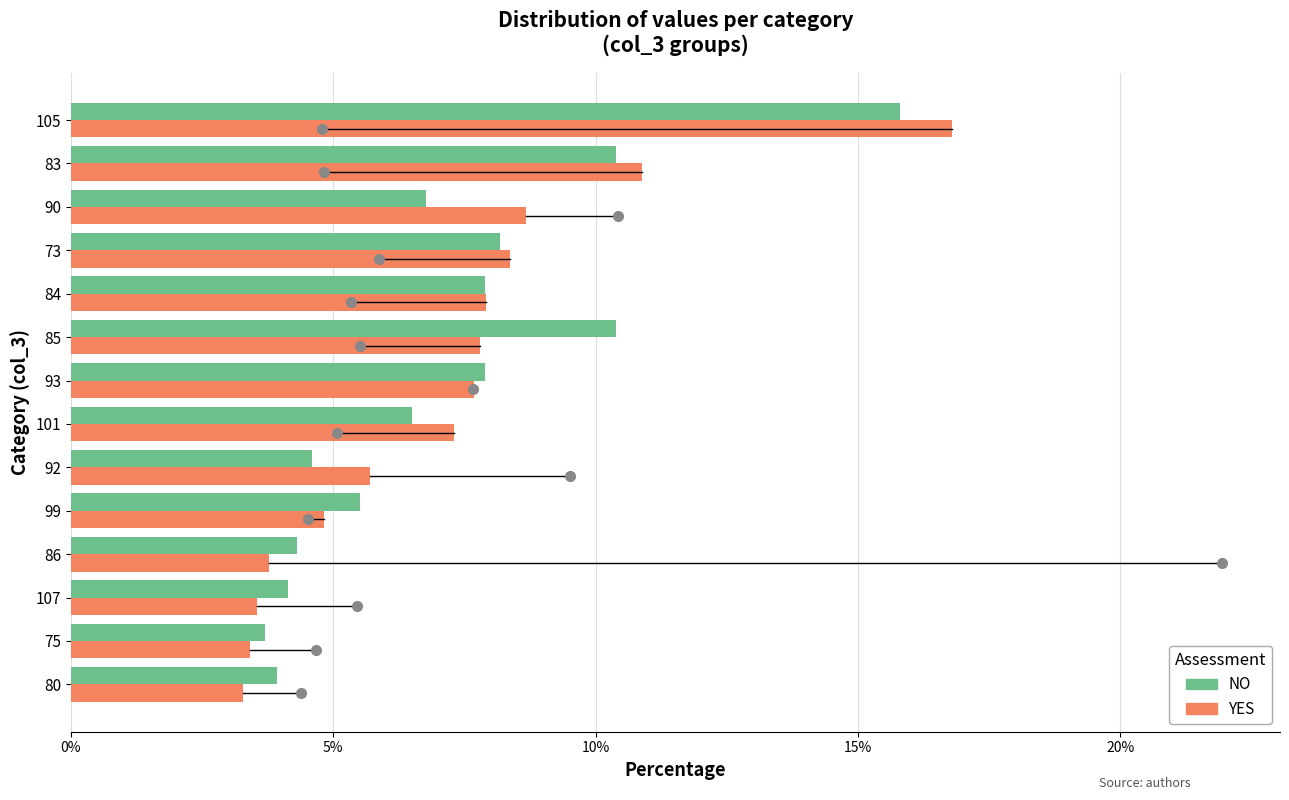

Which series changed the most between 80 and 92?

YES